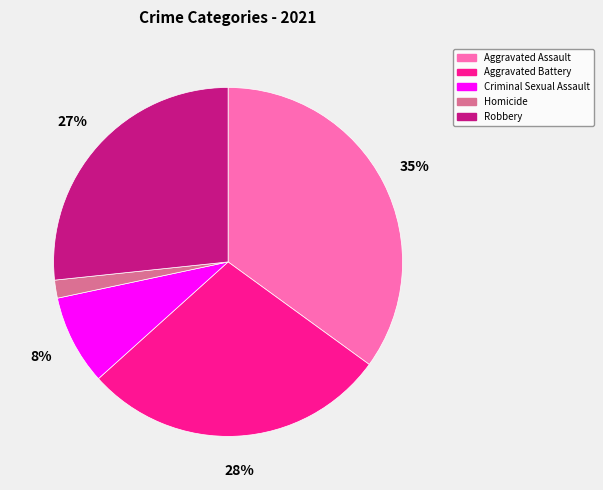

Approximately how many times larger is the value at Aggravated Assault compared to Aggravated Battery?

1.2